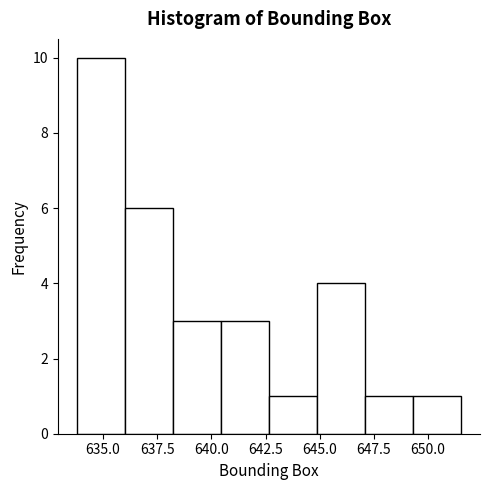

Reading left to right, list every bar in this chart as the range it spans on the x-axis followed by its height. Neither the bar edges nor the heights are printed on the chart, so give them approximately, as read against the axes.

634.0 to 636.0: 10
636.0 to 638.0: 6
638.0 to 640.5: 3
640.5 to 642.5: 3
642.5 to 645.0: 1
645.0 to 647.0: 4
647.0 to 649.5: 1
649.5 to 651.5: 1